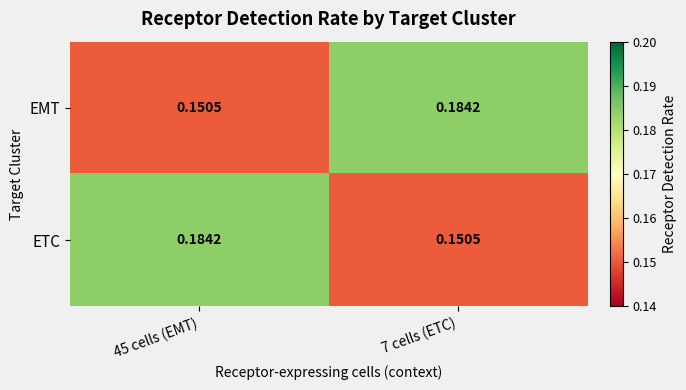

Is the value of EMT at 7 cells (ETC) greater than the value of ETC at 7 cells (ETC)?

Yes